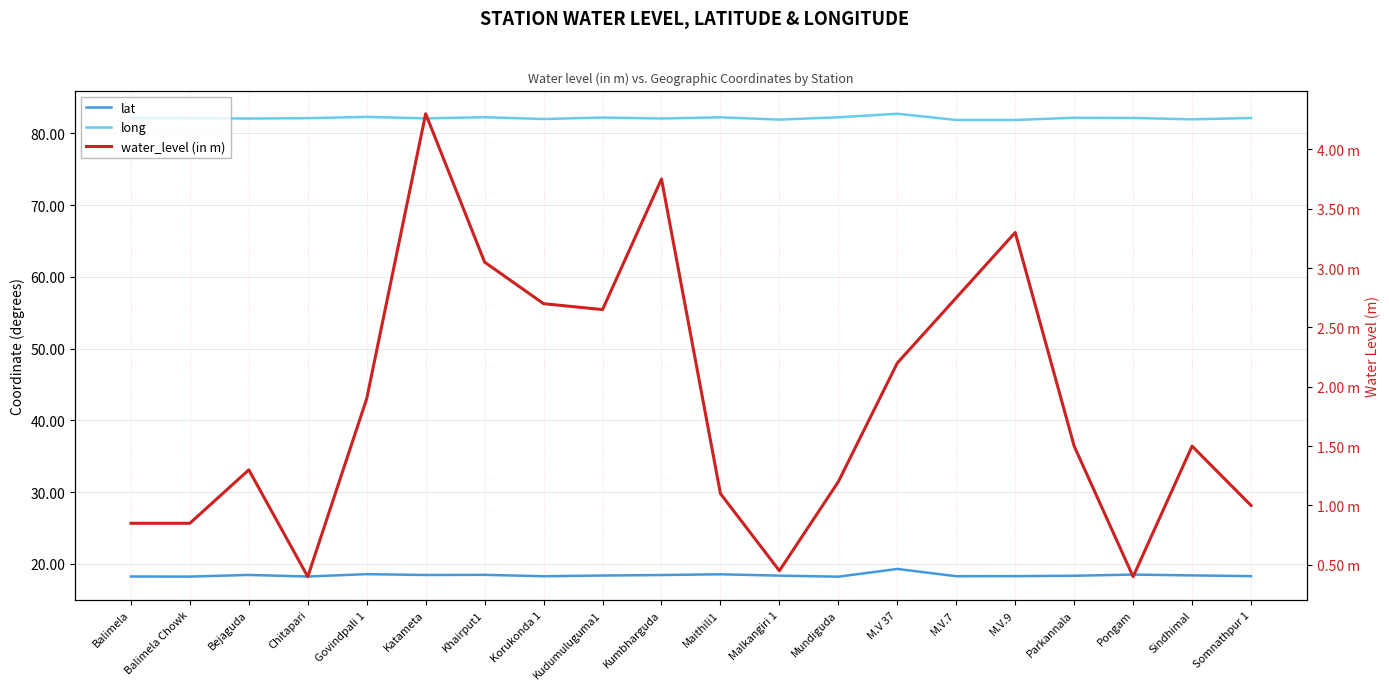

Where is the first local minimum for lat?

Balimela Chowk